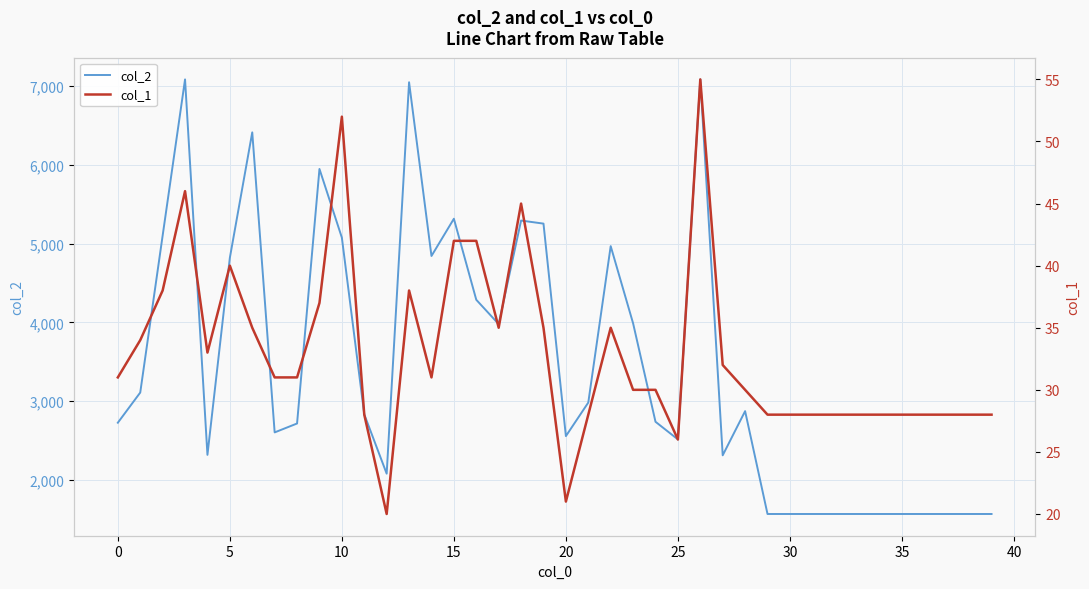

Is the value of col_2 at 35 greater than the value of col_1 at 22?

Yes